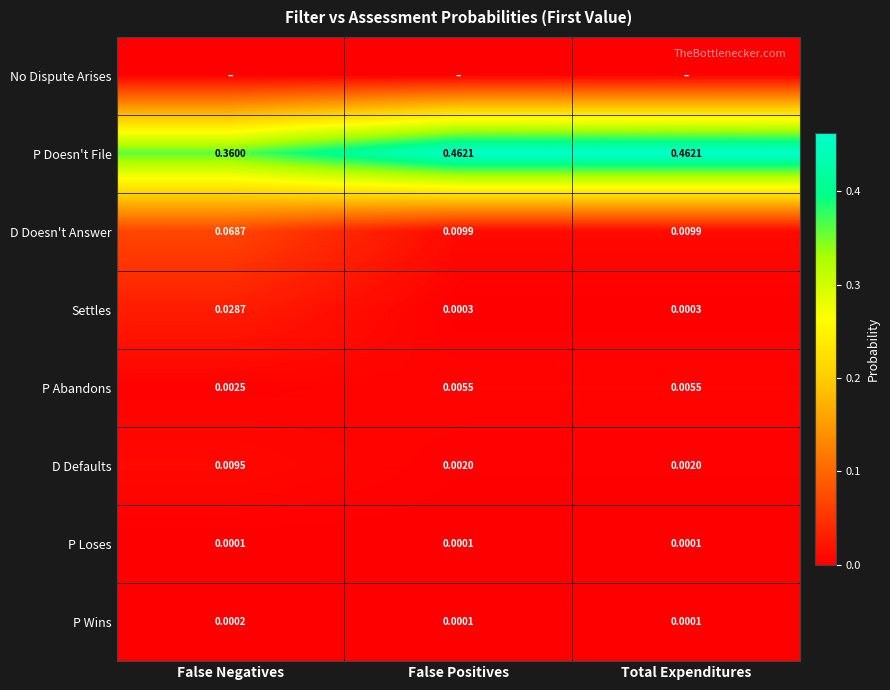

What is the difference between the highest and lowest values at Total Expenditures?

0.5